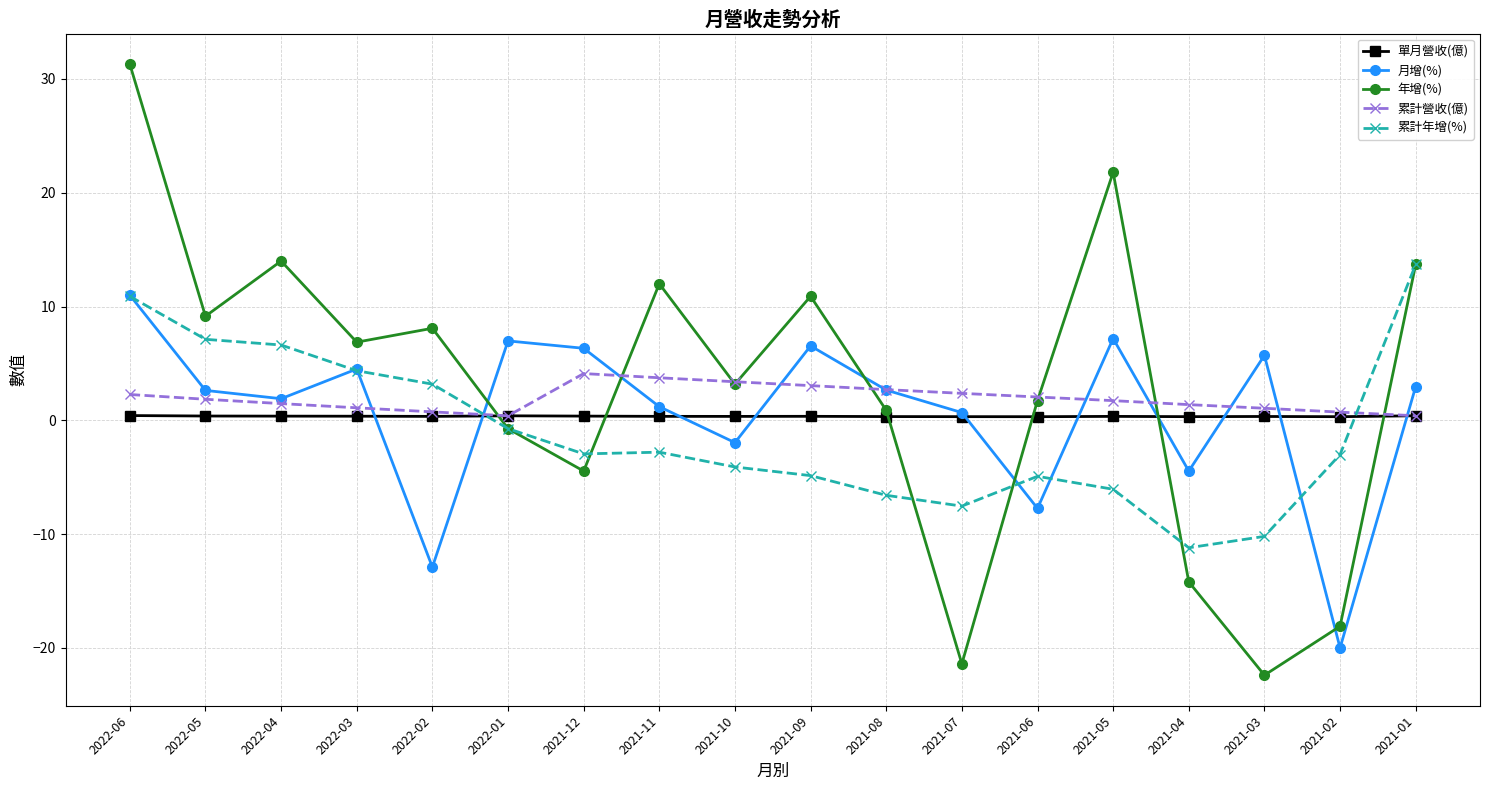

The value of 月增(%) at 2022-06 is 11.0. True or false?

True